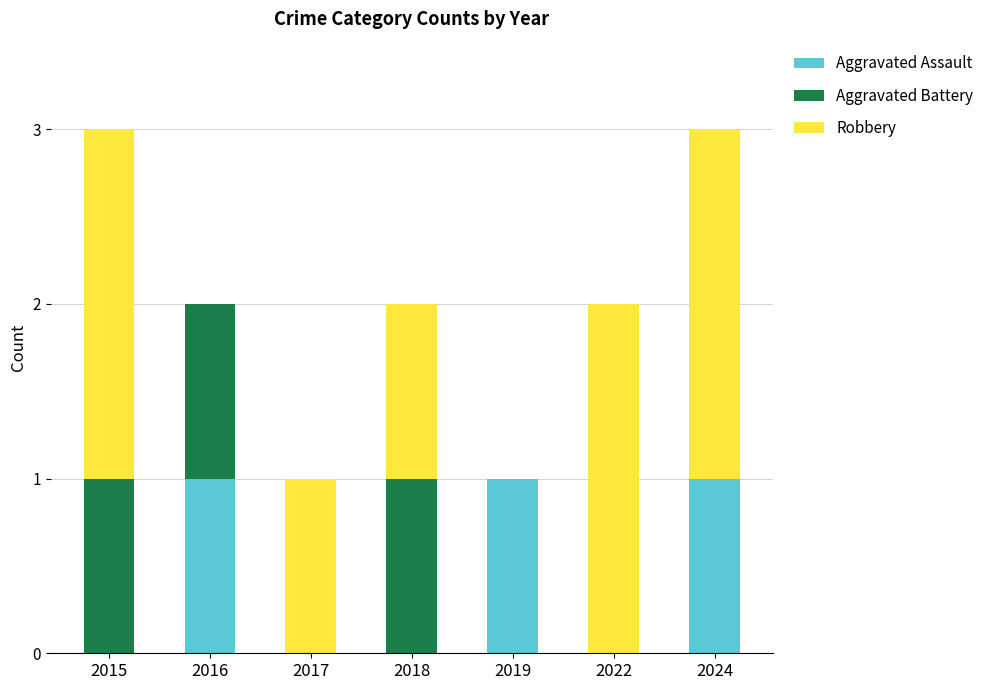

What is the highest value of the Aggravated Assault series?

1